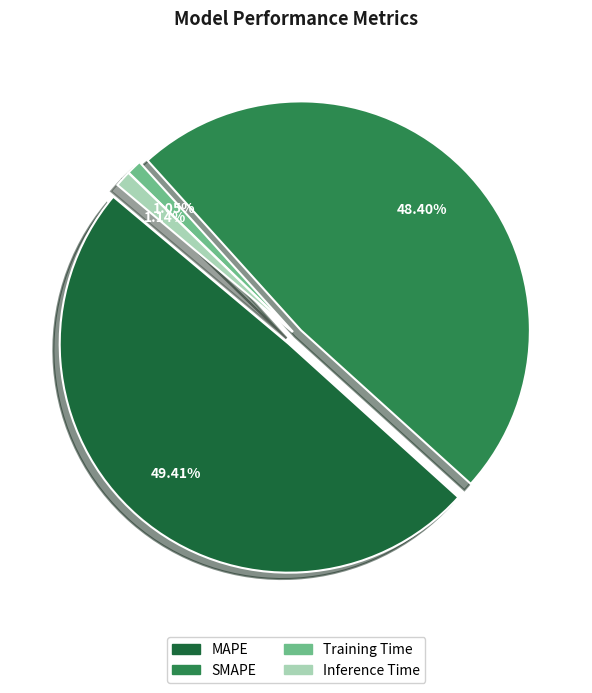

Is Training Time the majority of the pie?

No